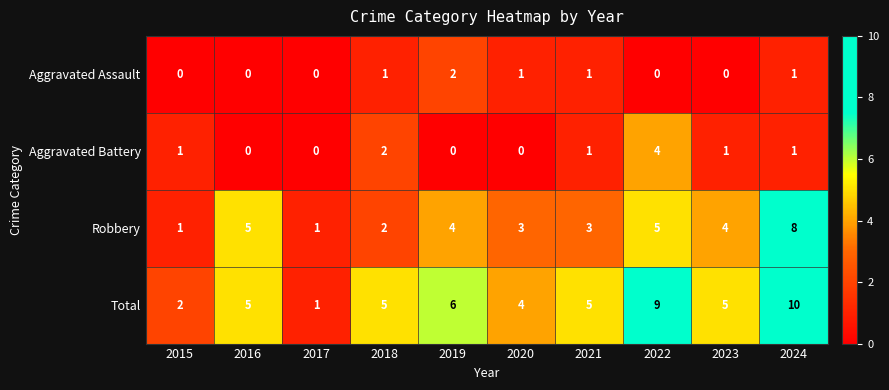

Is it true that Aggravated Assault equals 1 at 2016?

False